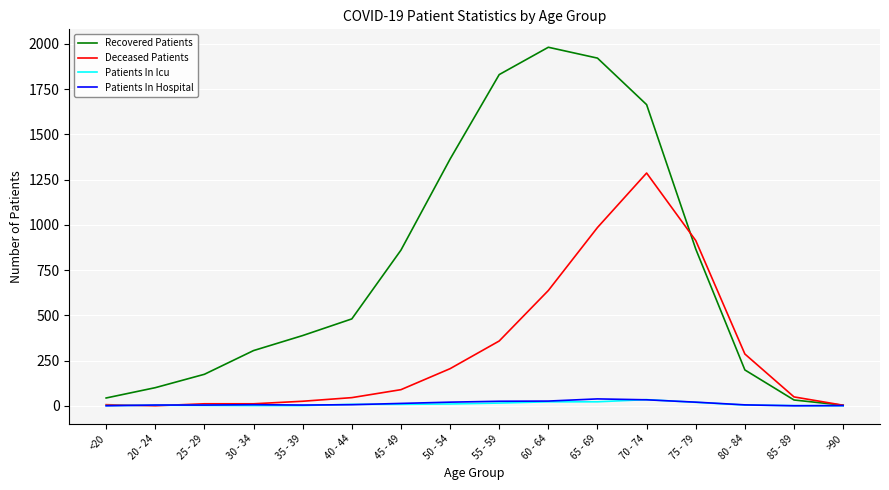

Is it true that Patients In Hospital equals 26 at 60 - 64?

True